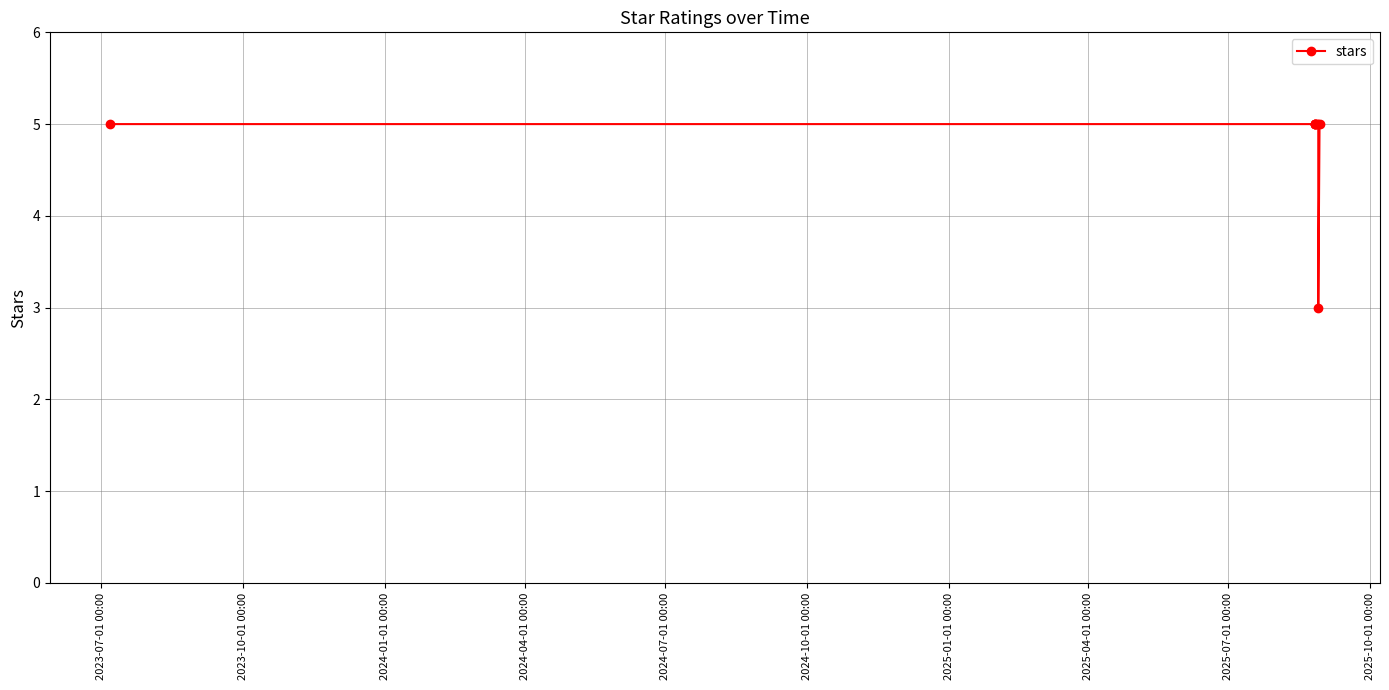

What is the average value?

5